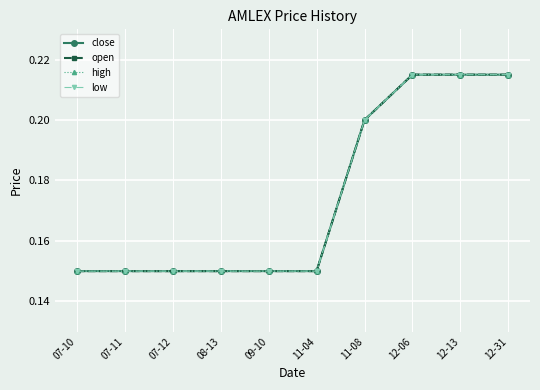

What is the maximum value shown in the chart?

0.2